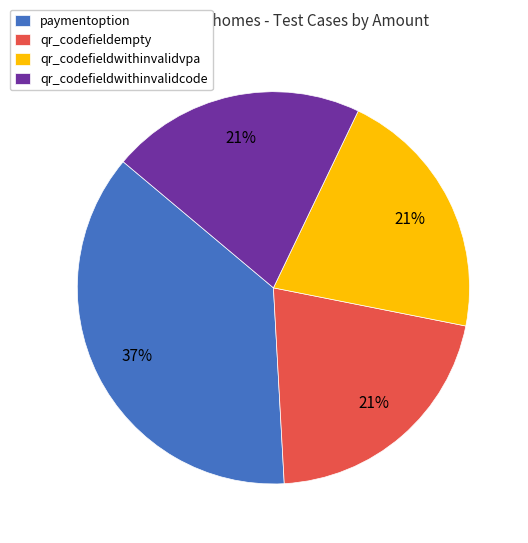

Approximately how many times larger is the value at qr_codefieldempty compared to paymentoption?

0.6